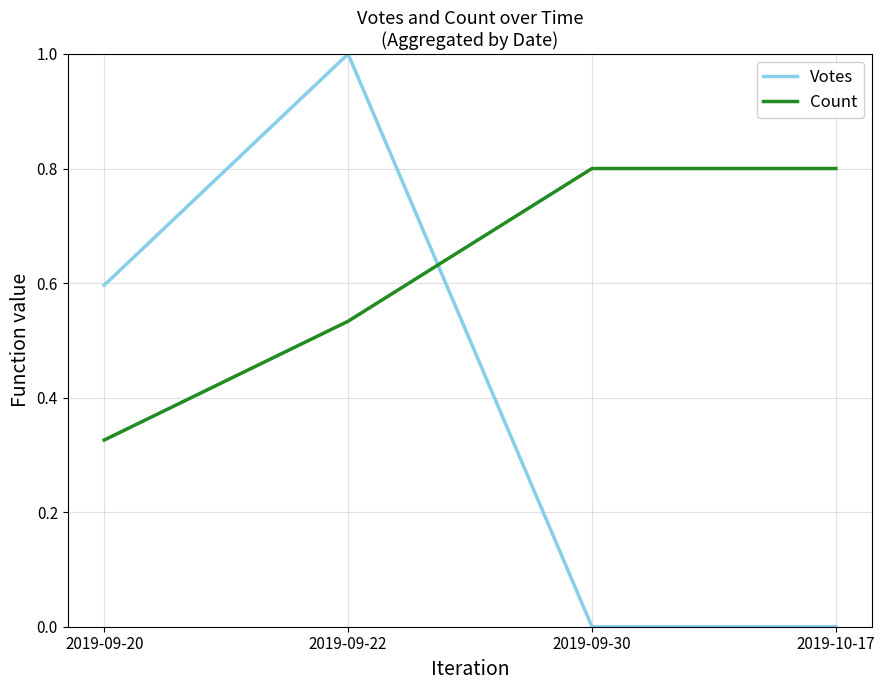

Where is Count nearest to the value 0?

2019-09-20